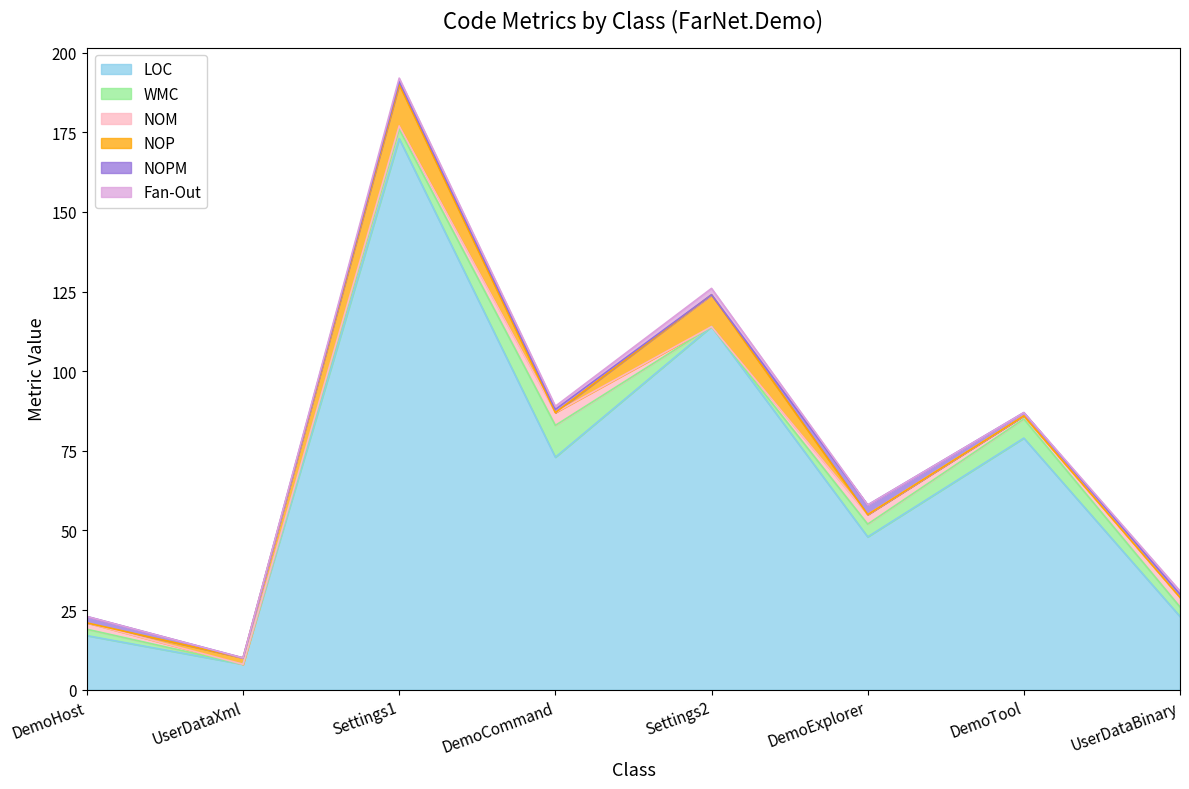

Does the chart display data point markers on the line(s)?

No